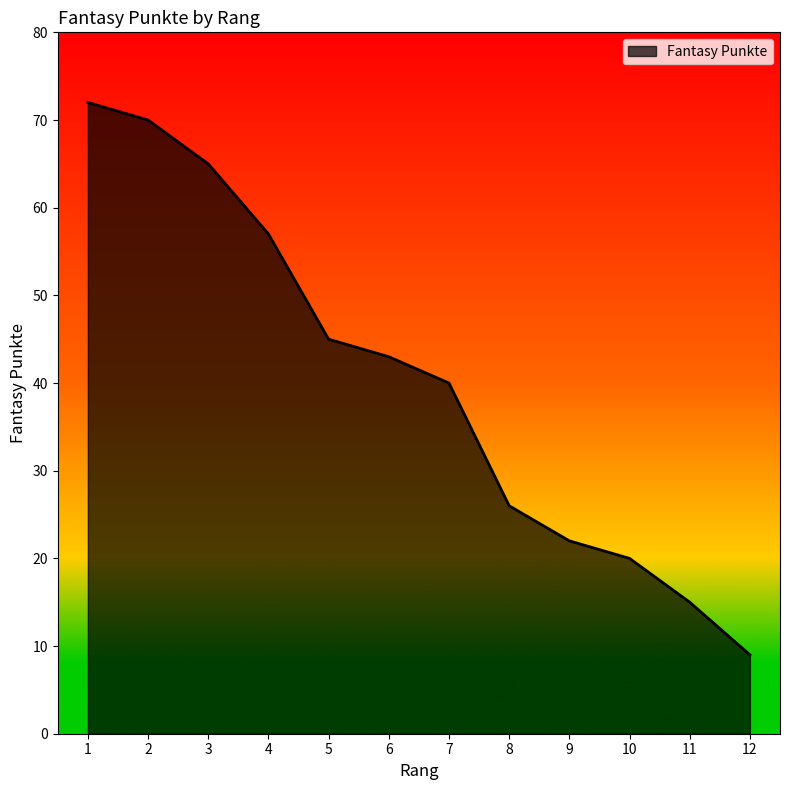

What is the change in value from 9 to 11?

-7